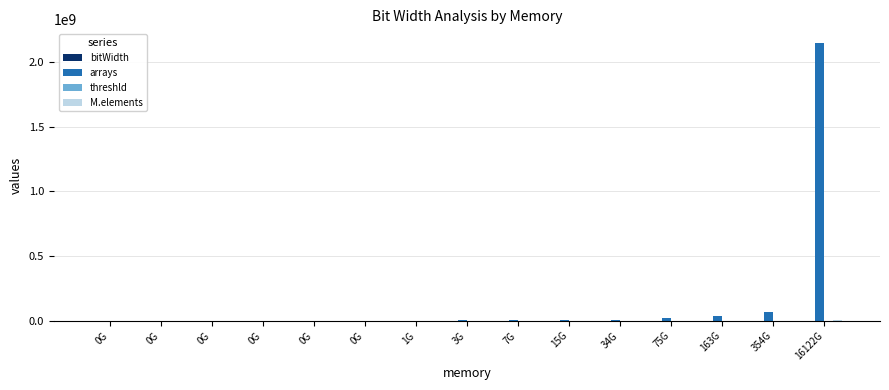

At which category does the chart reach its peak across all series?

16122G